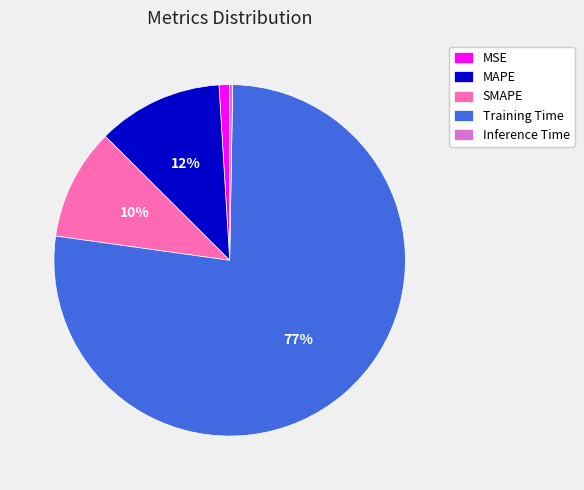

Is the sum of MAPE and SMAPE greater than half?

No